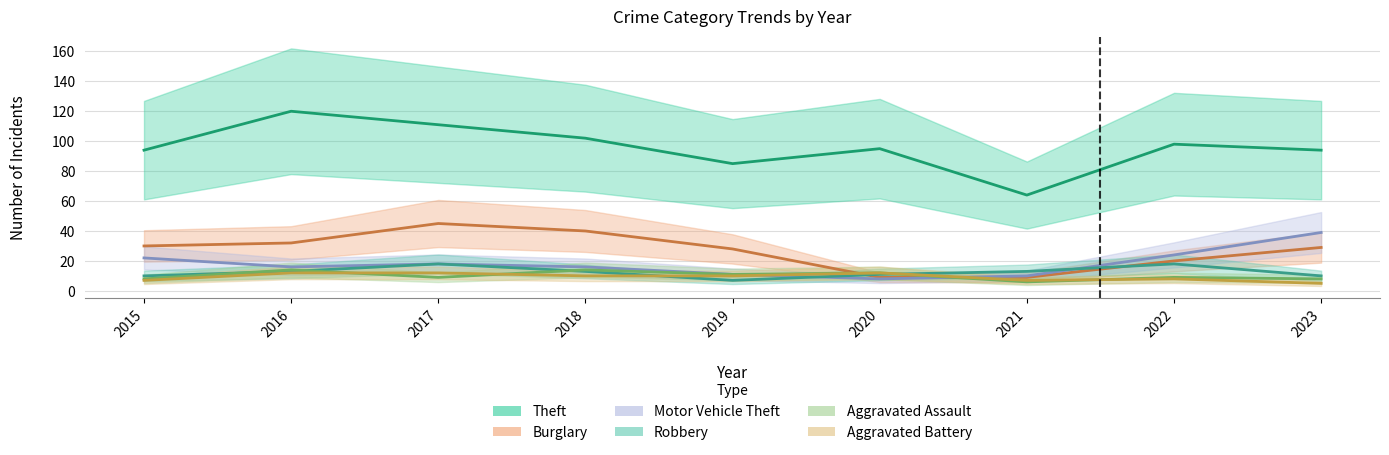

What is the highest value of the Aggravated Battery series?

12